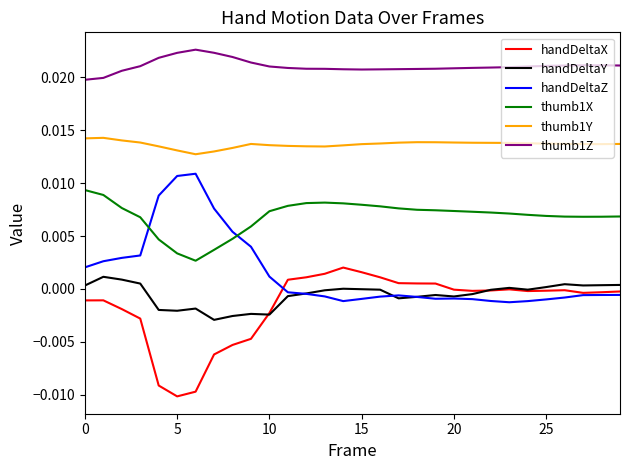

How many lines are shown in the chart?

6